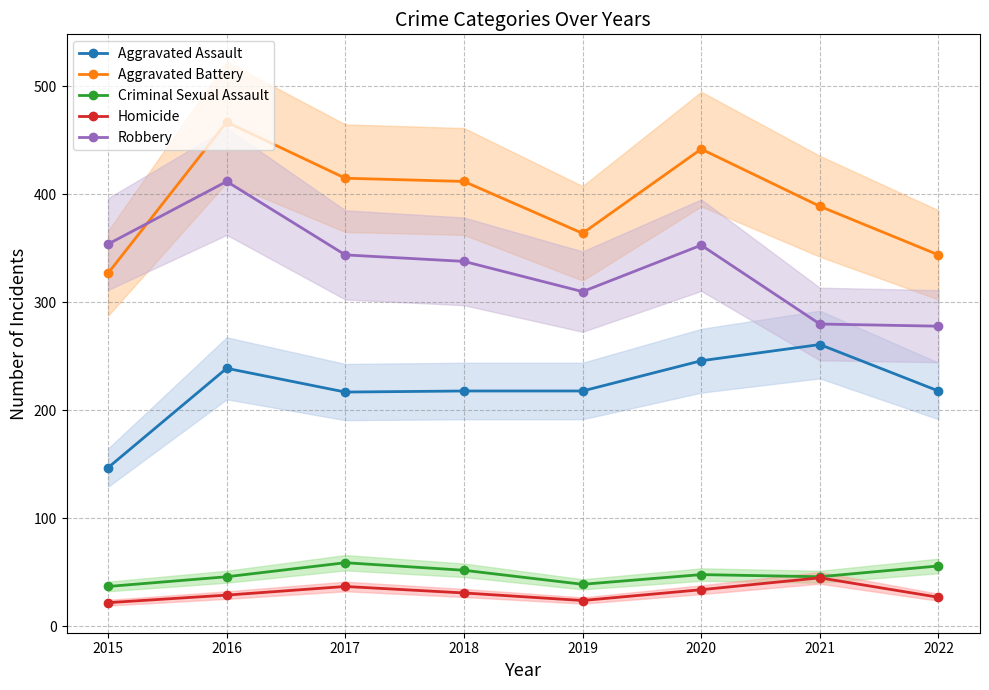

Read the Aggravated Battery value at 2017.

415